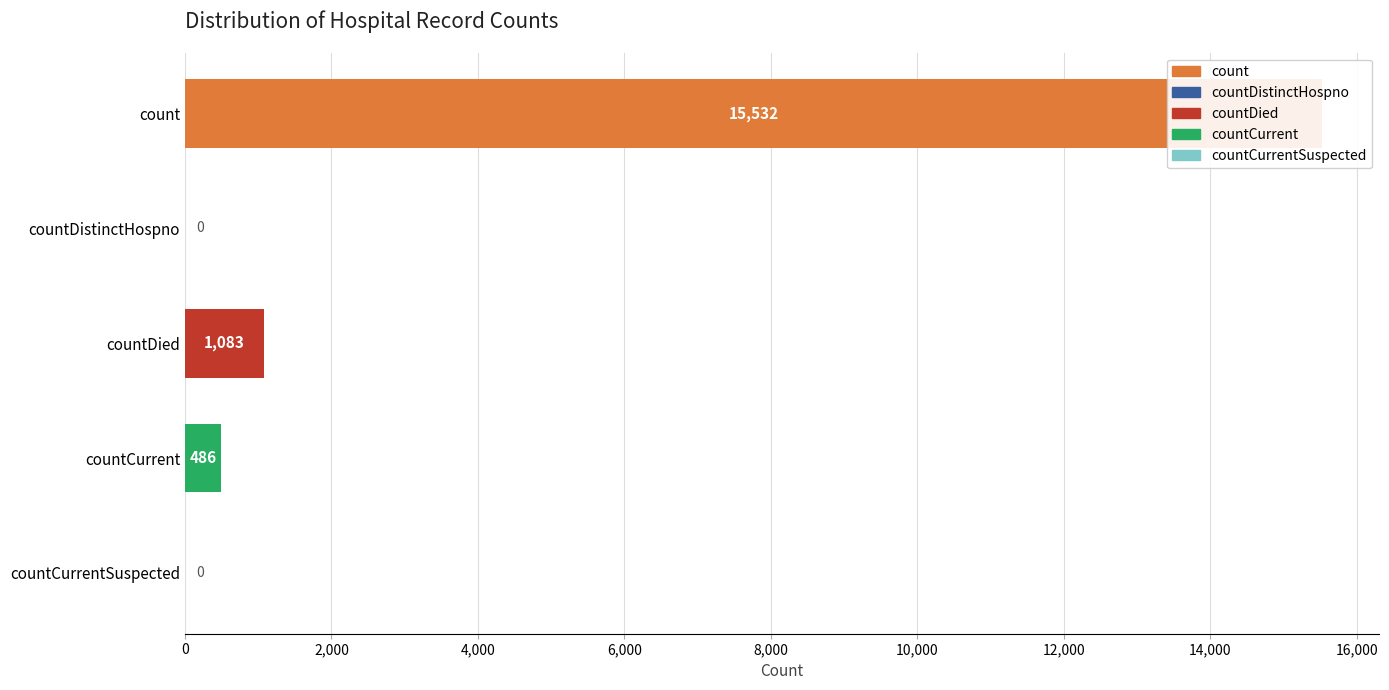

What is the value of the 3rd bar from the left?

1083